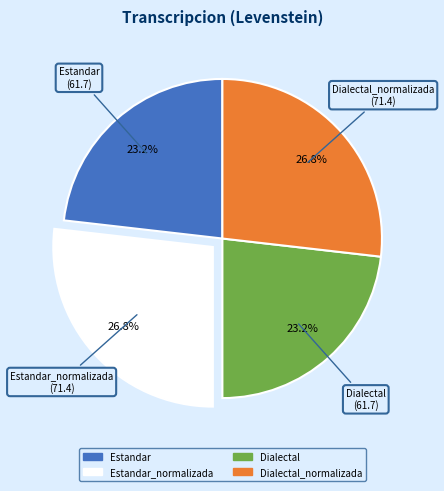

To the nearest percent, what portion does Dialectal_normalizada represent?

27%